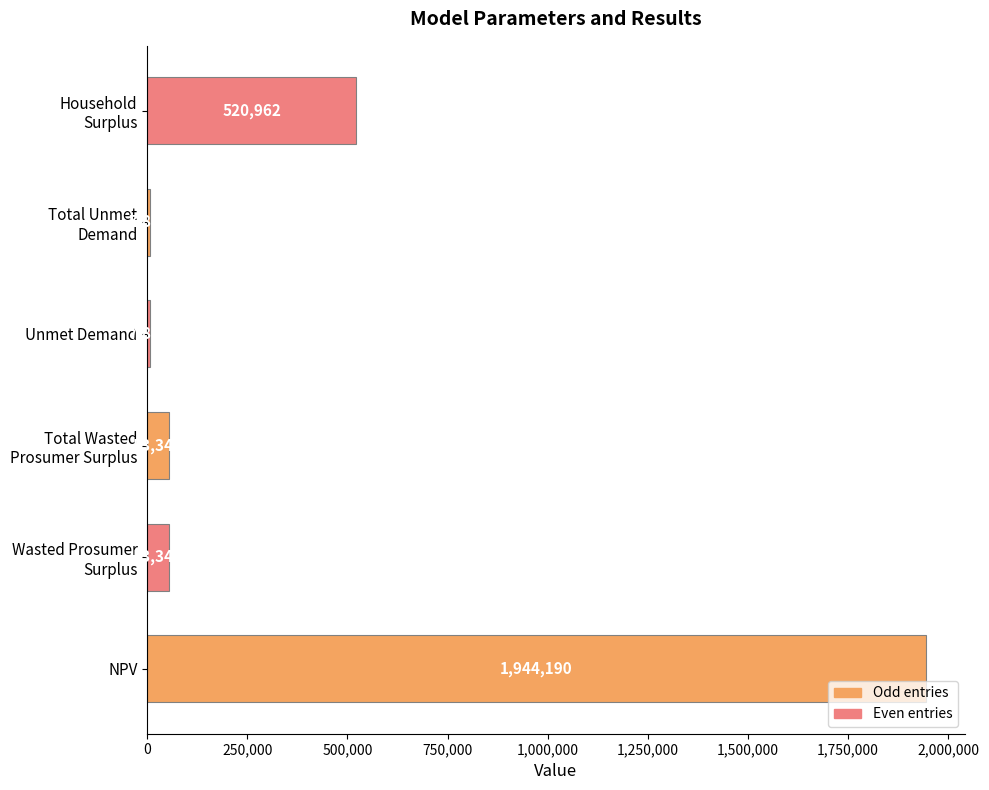

Between Unmet Demand and NPV, which is larger?

NPV